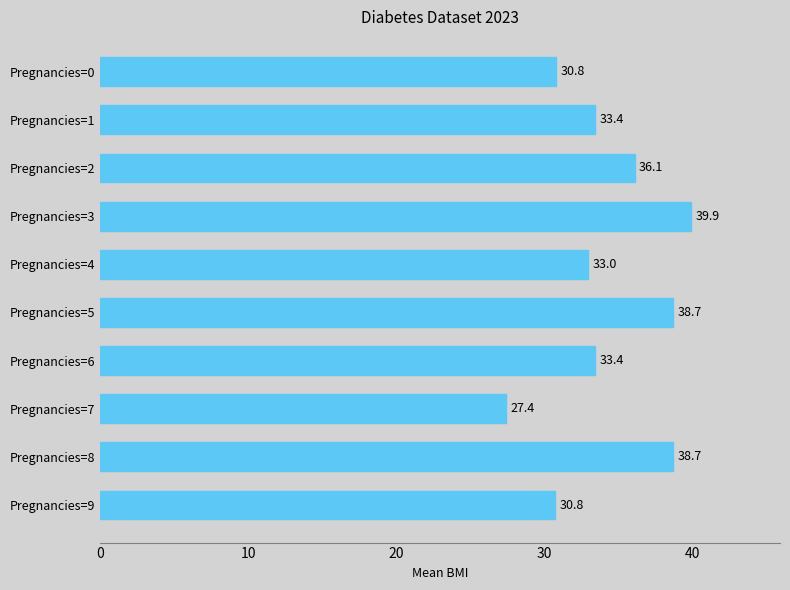

What is the smallest value displayed?

27.4